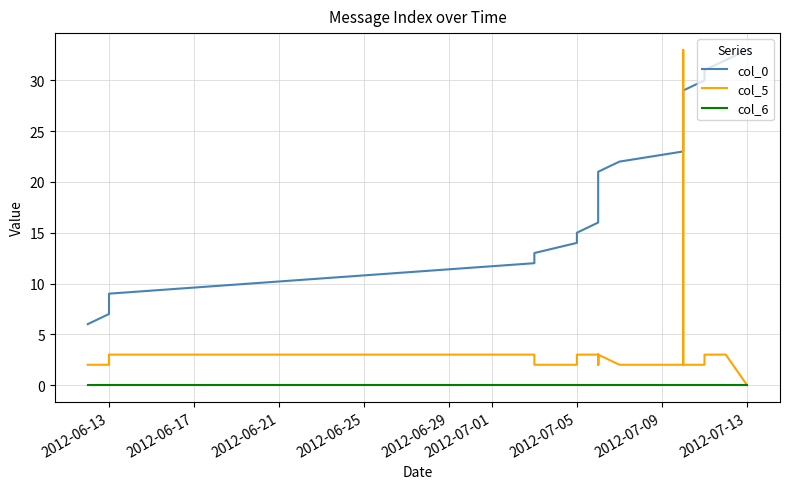

True or false: col_6 and col_5 intersect in this chart.

False